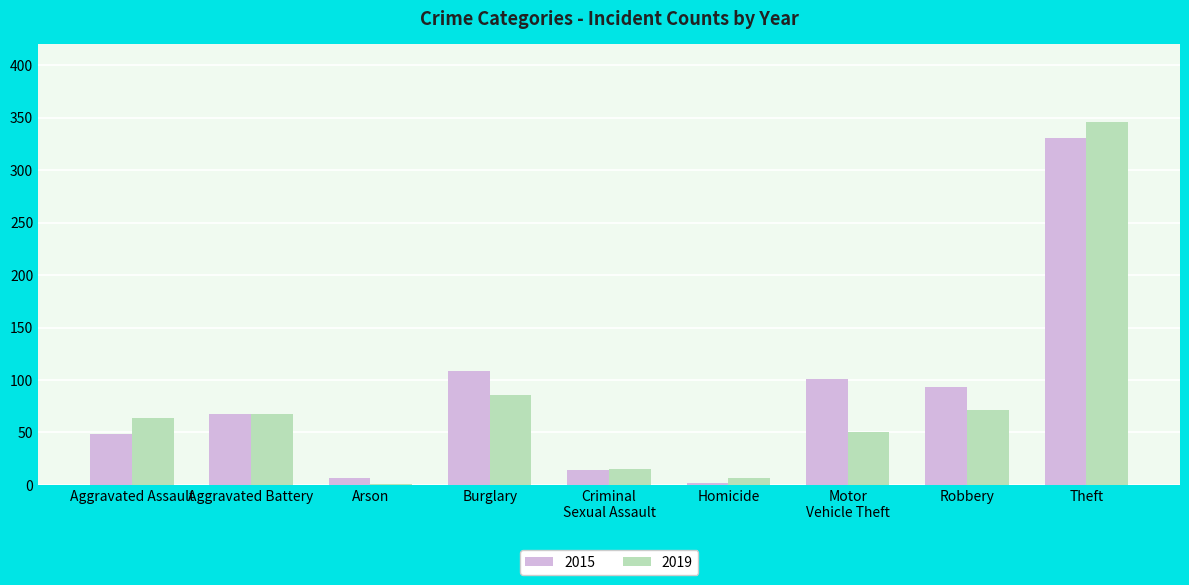

Does the chart contain stacked bars?

No